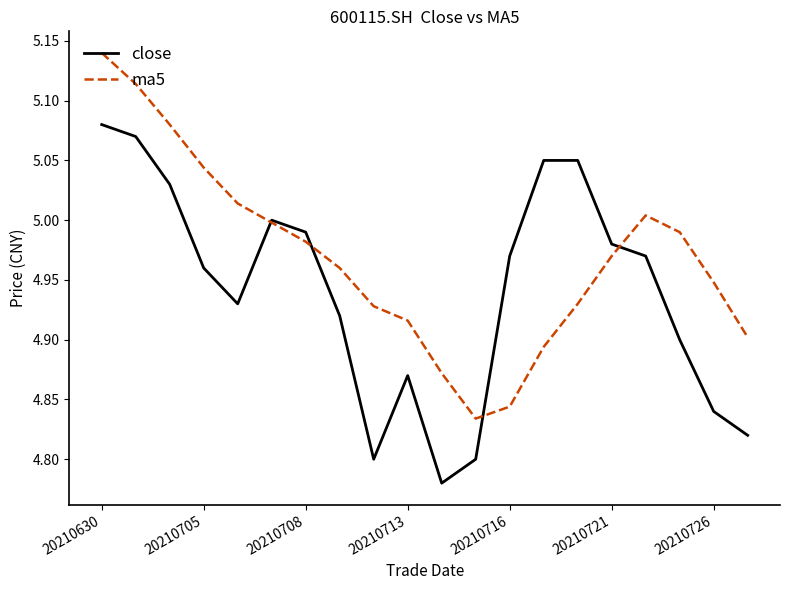

Which series has the largest total across all categories?

ma5